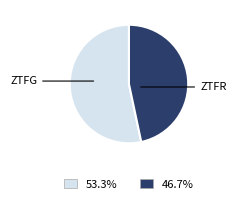

Does any single category account for the majority?

Yes